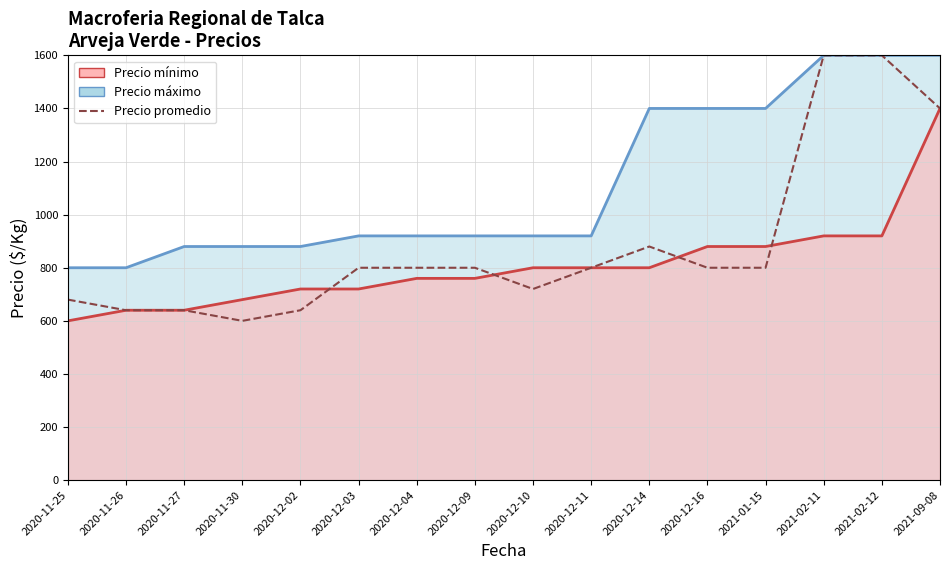

Where is the data nearest to the value 1100?

2020-12-14